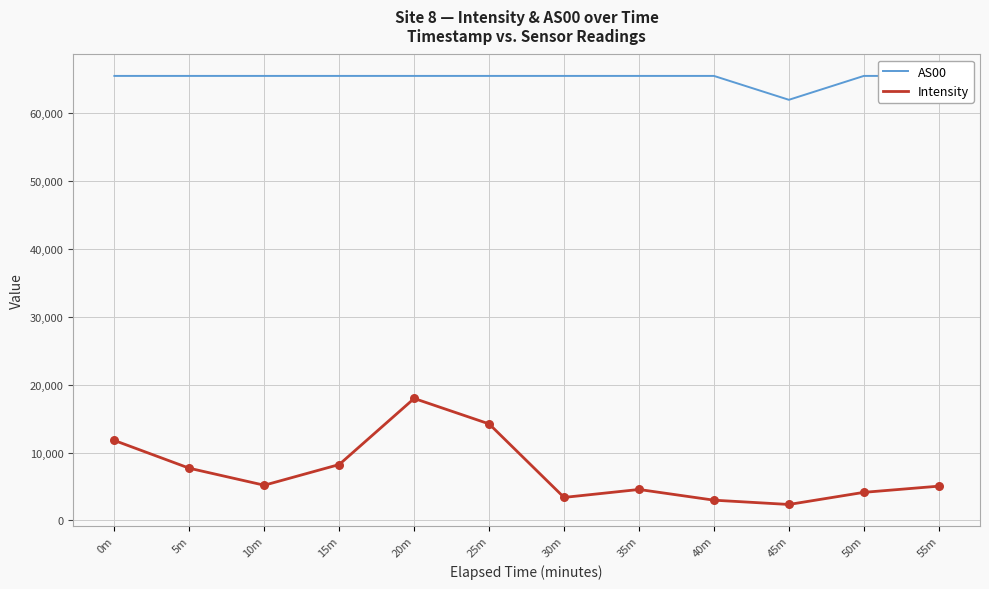

At how many categories does at least one series exceed 37815?

12